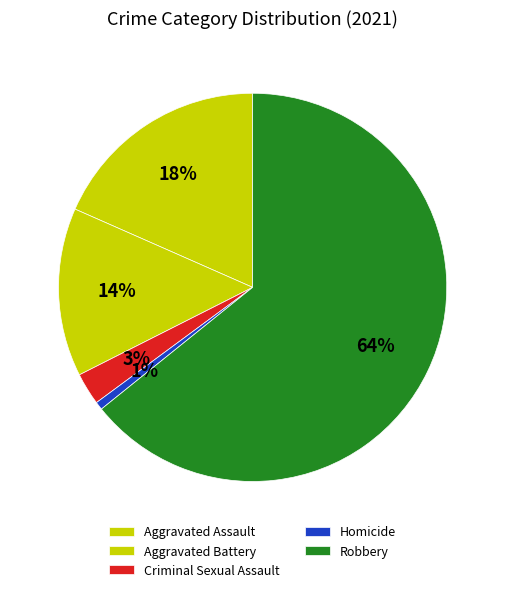

How many slices are in this pie chart?

5